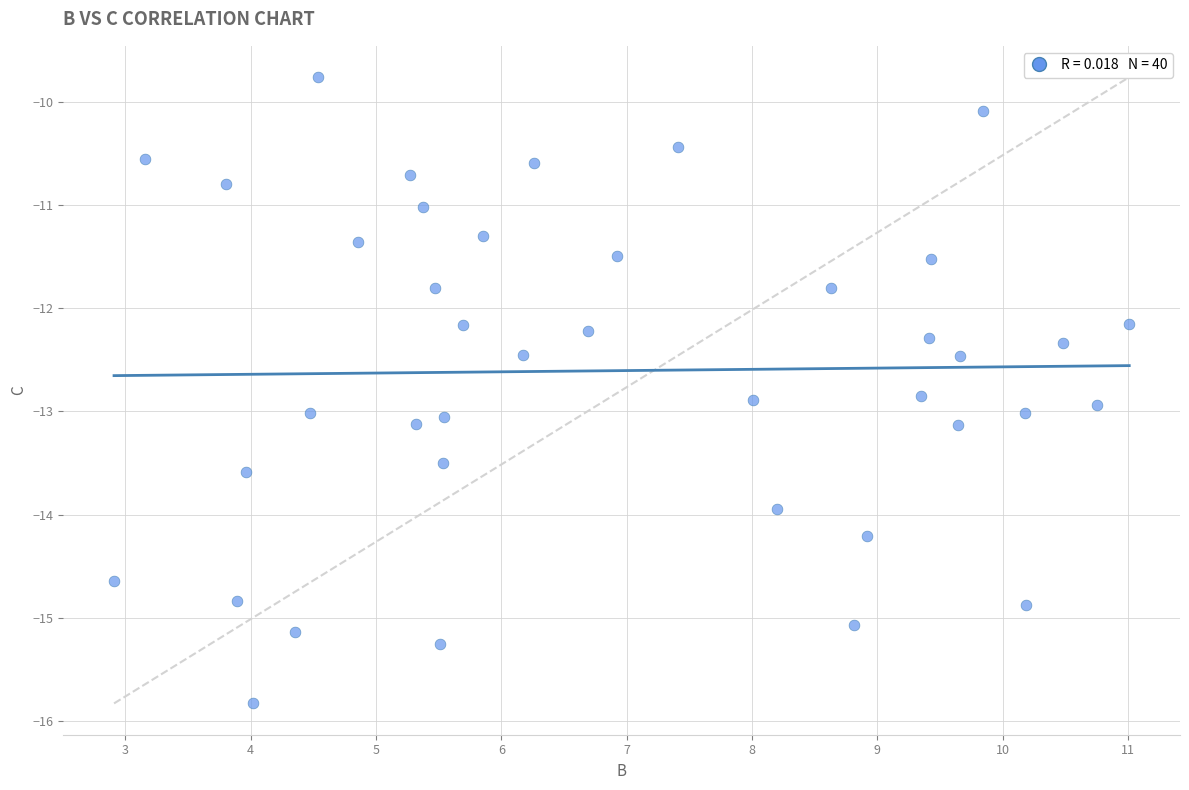

What is the range of X values (max minus min)?

8.1